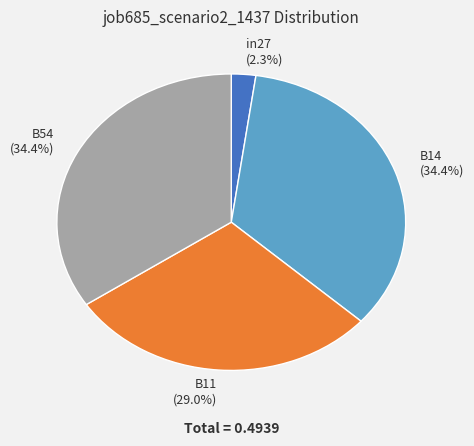

To the nearest percent, what percentage of the pie is in27?

2%